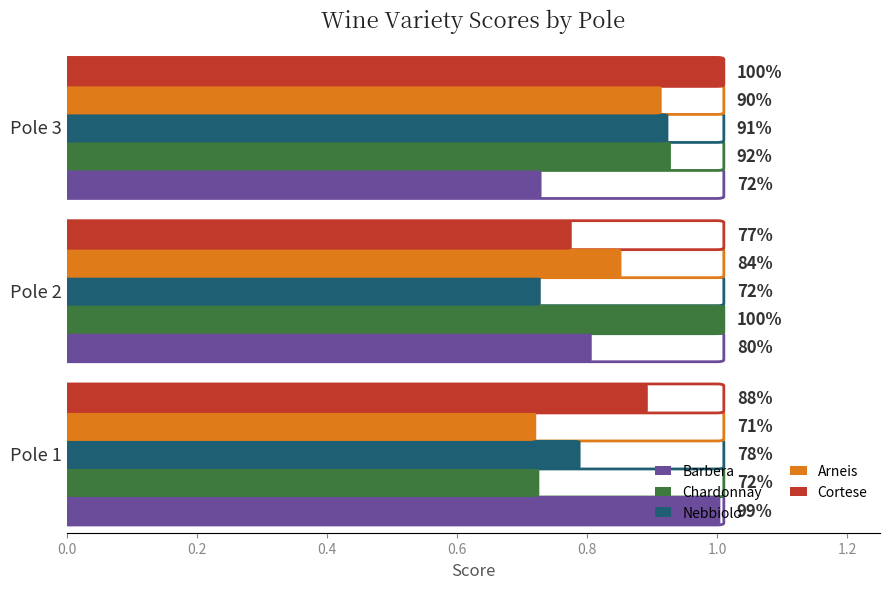

What is the value of the Nebbiolo bar at the 2nd from the left?

0.7